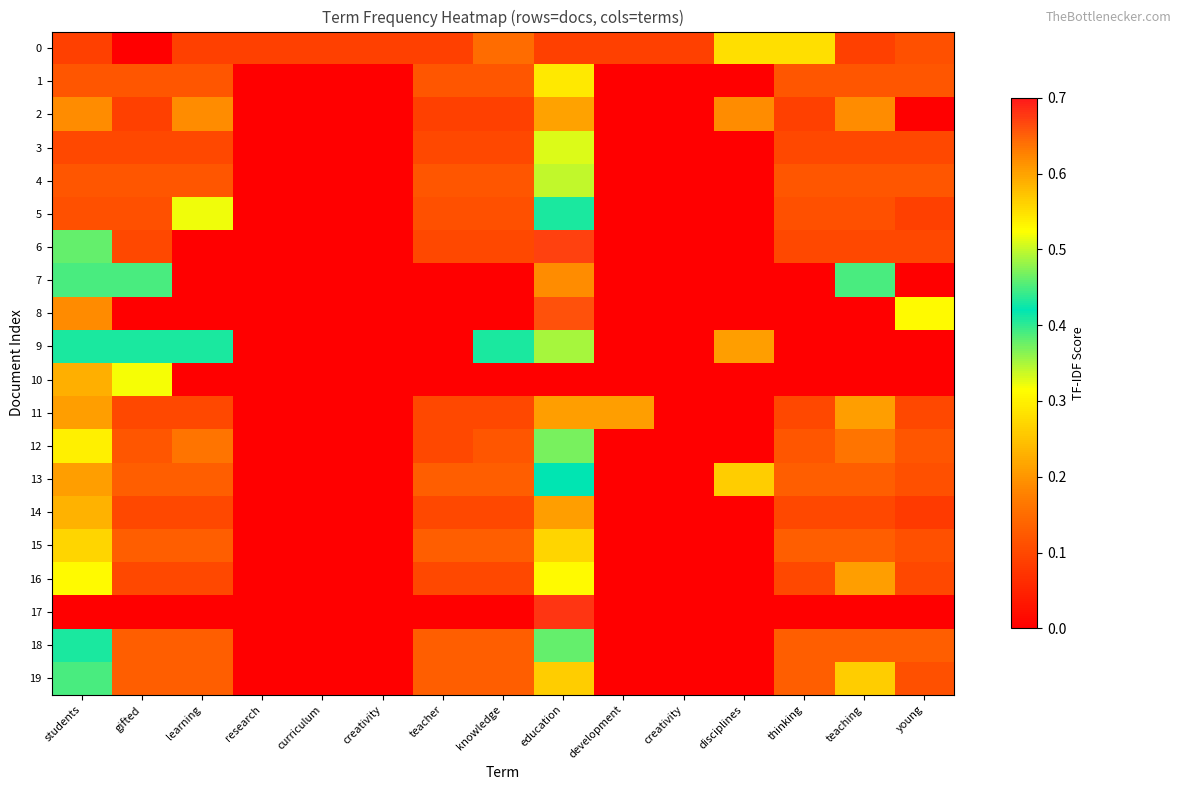

What is the spread (max minus min) of values at disciplines?

0.3